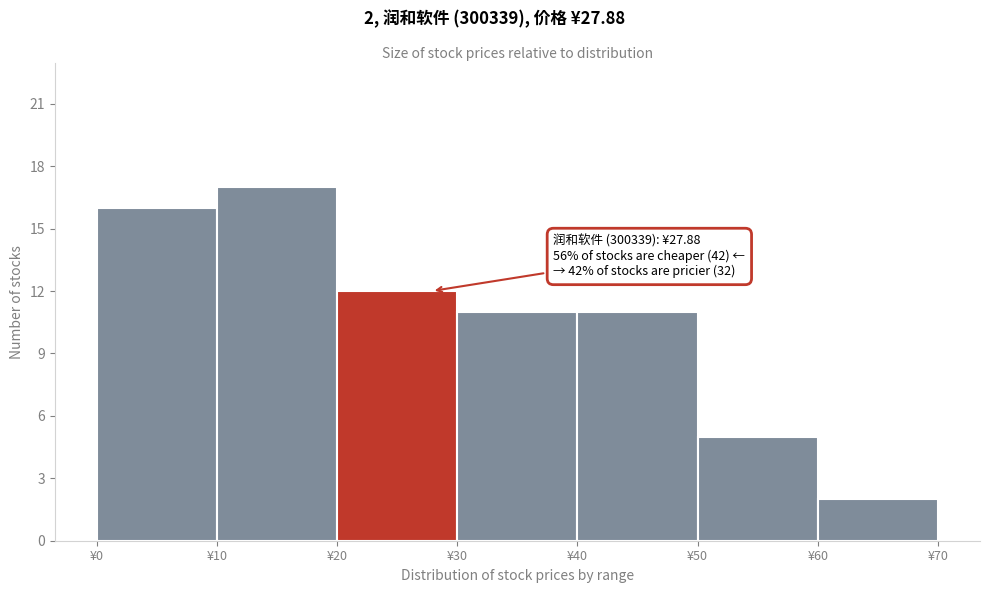

Which range on the x-axis has the tallest bar?

10 to 20